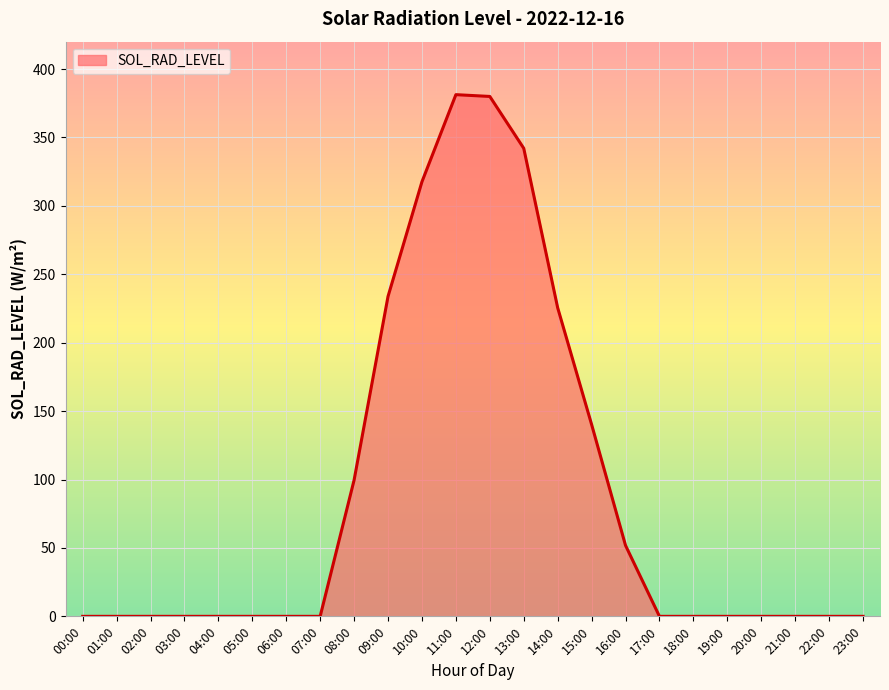

How many lines are shown in the chart?

1